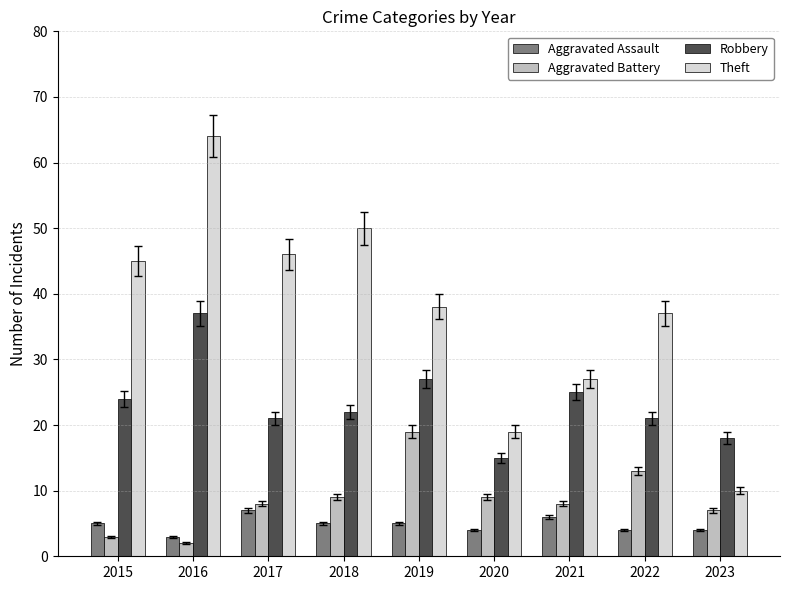

What is the sum of the Robbery values at 2019 and 2015?

51